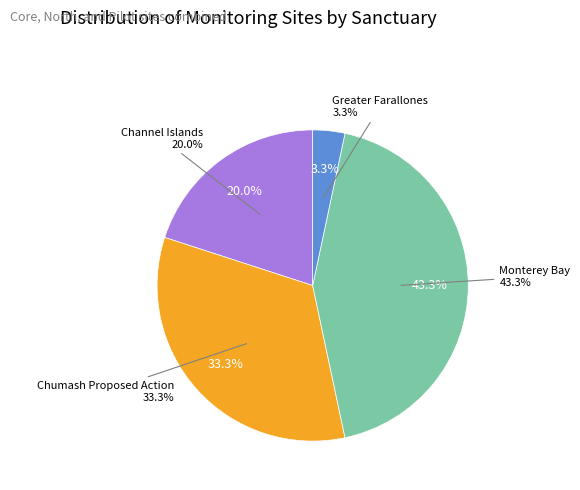

Which slice is the smallest?

Greater Farallones